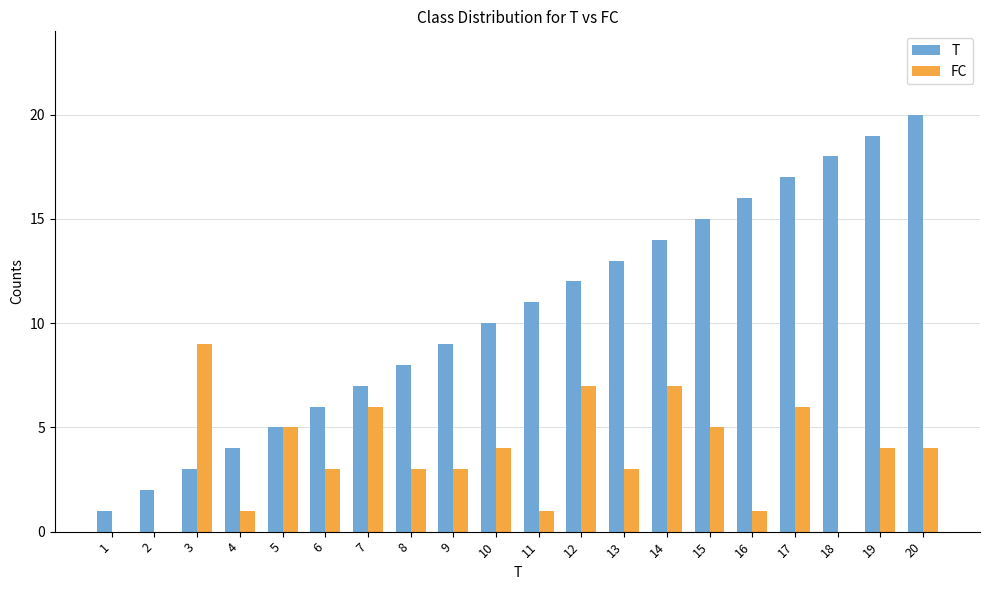

Reading left to right, transcribe all the data shown in this chart.

T: 1	2	3	4	5	6	7	8	9	10	11	12	13	14	15	16	17	18	19	20
FC: 0	0	9	1	5	3	6	3	3	4	1	7	3	7	5	1	6	0	4	4